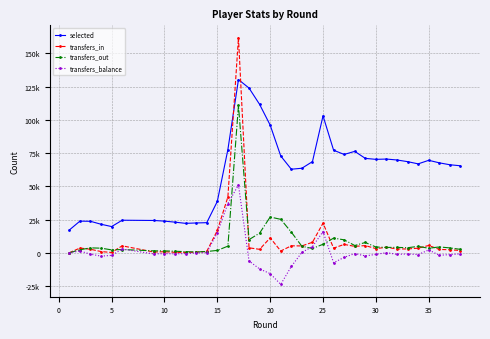

After their last crossing, which series has the higher values: transfers_in or selected?

selected